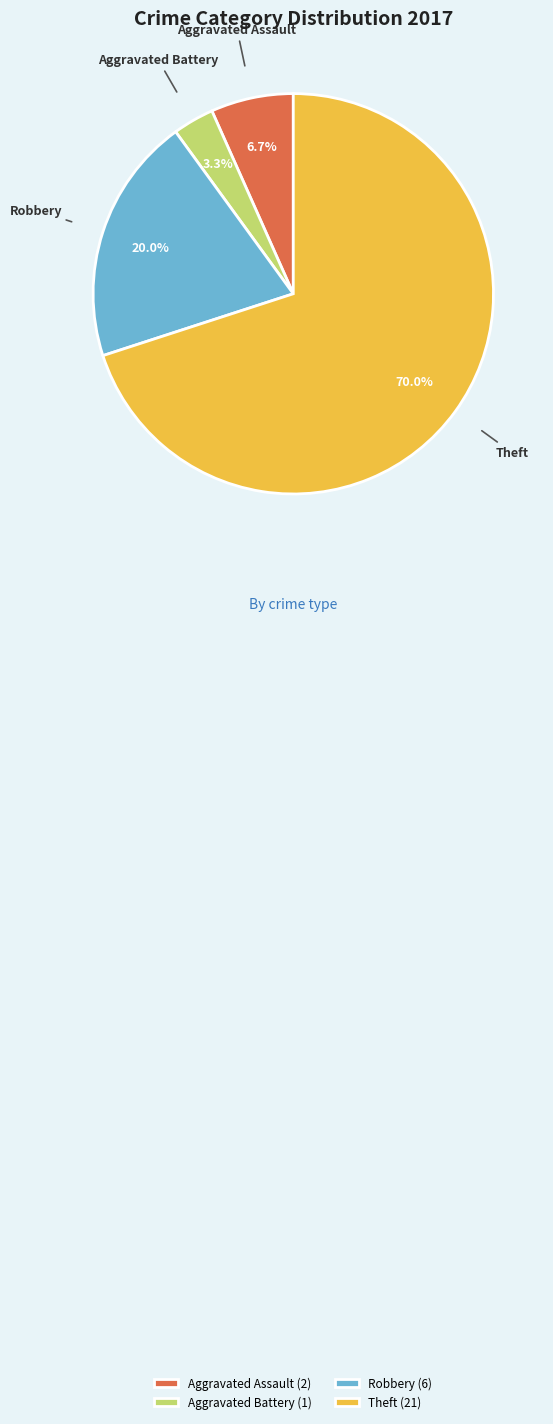

To the nearest percent, what is the combined percentage of Theft and Aggravated Battery?

73%